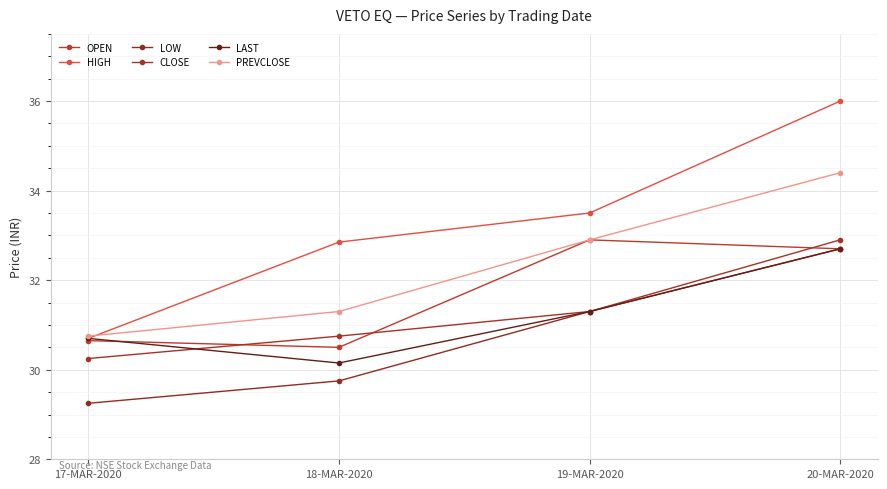

Which category has the lowest value across all series?

17-MAR-2020